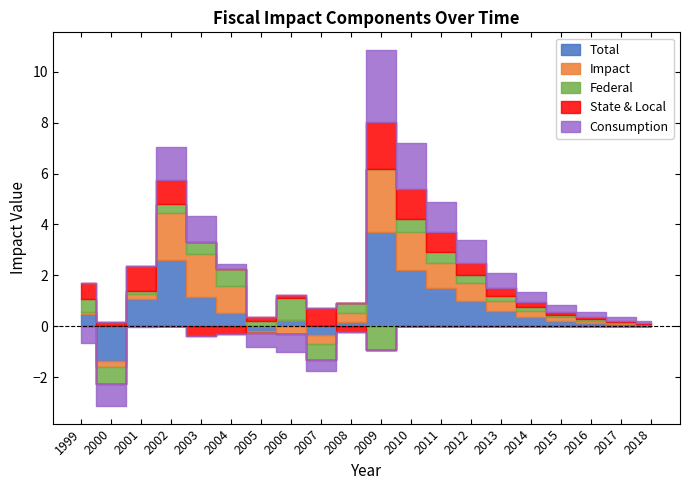

Reading left to right, extract all data points from this chart.

federal: 1999=0.5	2000=-0.7	2001=0.1	2002=0.4	2003=0.5	2004=0.6	2005=0.2	2006=0.9	2007=-0.6	2008=0.4	2009=-0.9	2010=0.5	2011=0.4	2012=0.3	2013=0.2	2014=0.1	2015=0.1	2016=0.1	2017=0.0	2018=0.0
state_local: 1999=0.6	2000=0.2	2001=1.0	2002=0.9	2003=-0.4	2004=-0.3	2005=0.2	2006=0.1	2007=0.7	2008=-0.2	2009=1.8	2010=1.2	2011=0.8	2012=0.5	2013=0.3	2014=0.2	2015=0.1	2016=0.1	2017=0.1	2018=0.0
consumption: 1999=-0.6	2000=-0.9	2001=-0.0	2002=1.3	2003=1.1	2004=0.2	2005=-0.6	2006=-0.7	2007=-0.4	2008=0.0	2009=2.8	2010=1.8	2011=1.2	2012=0.9	2013=0.6	2014=0.4	2015=0.3	2016=0.2	2017=0.1	2018=0.1
impact: 1999=0.1	2000=-0.2	2001=0.2	2002=1.9	2003=1.7	2004=1.1	2005=-0.1	2006=-0.3	2007=-0.4	2008=0.3	2009=2.5	2010=1.5	2011=1.0	2012=0.7	2013=0.4	2014=0.2	2015=0.1	2016=0.1	2017=0.1	2018=0.0
total: 1999=0.5	2000=-1.4	2001=1.1	2002=2.6	2003=1.1	2004=0.5	2005=-0.2	2006=0.3	2007=-0.3	2008=0.2	2009=3.7	2010=2.2	2011=1.5	2012=1.0	2013=0.6	2014=0.3	2015=0.2	2016=0.1	2017=0.1	2018=0.1